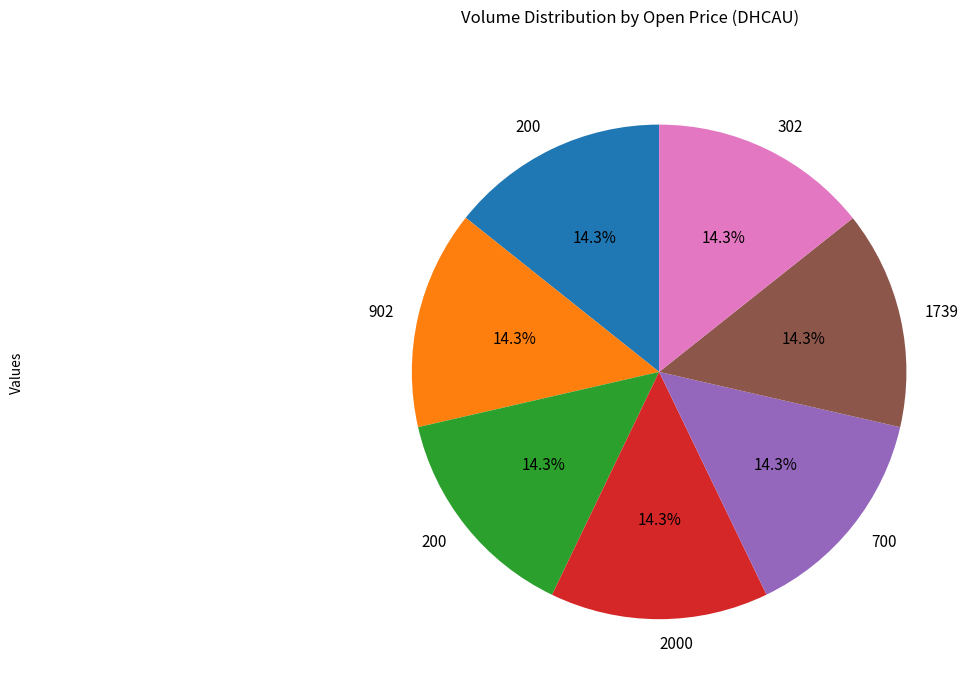

Does any single category account for the majority?

No